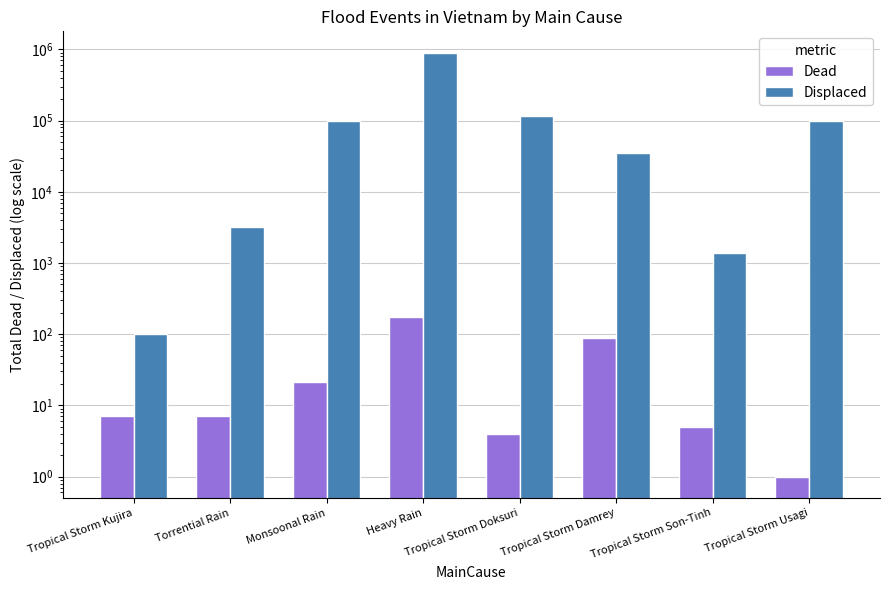

At which category is the sum across all series the highest?

Heavy Rain